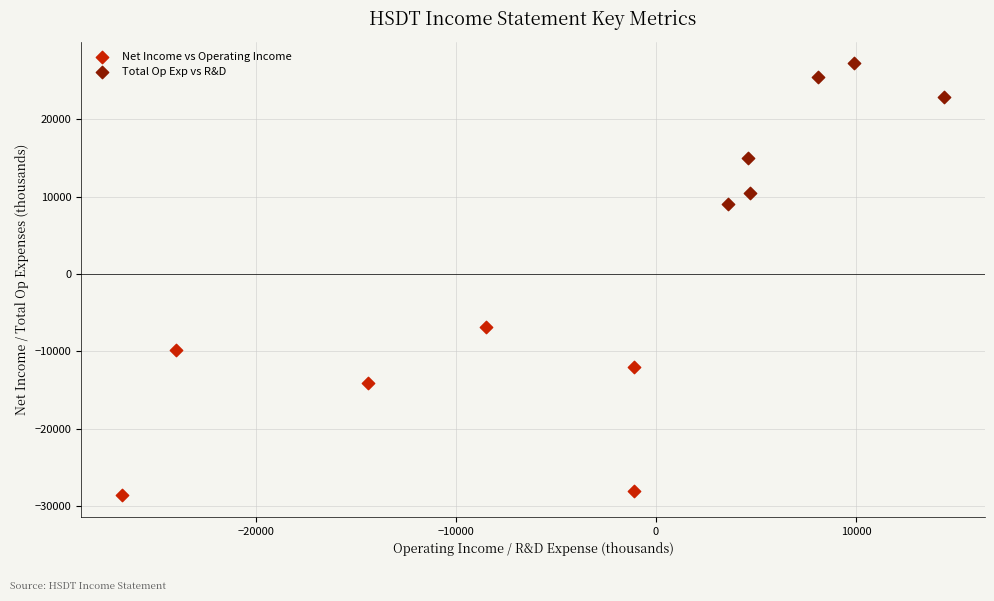

Which series has the widest spread of Y values?

Net Income vs Operating Income